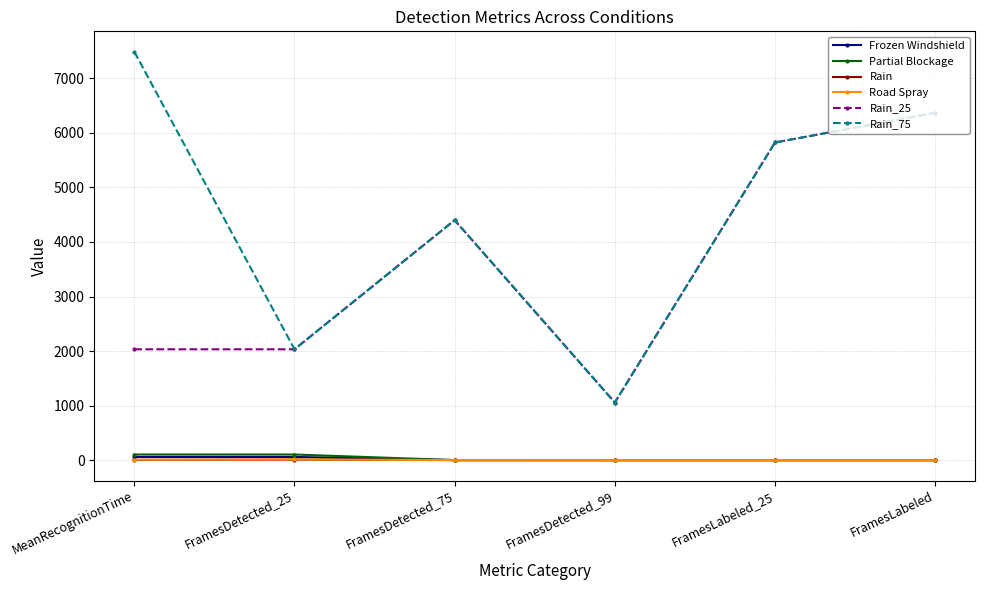

Which series has the largest range (max minus min)?

Rain_75